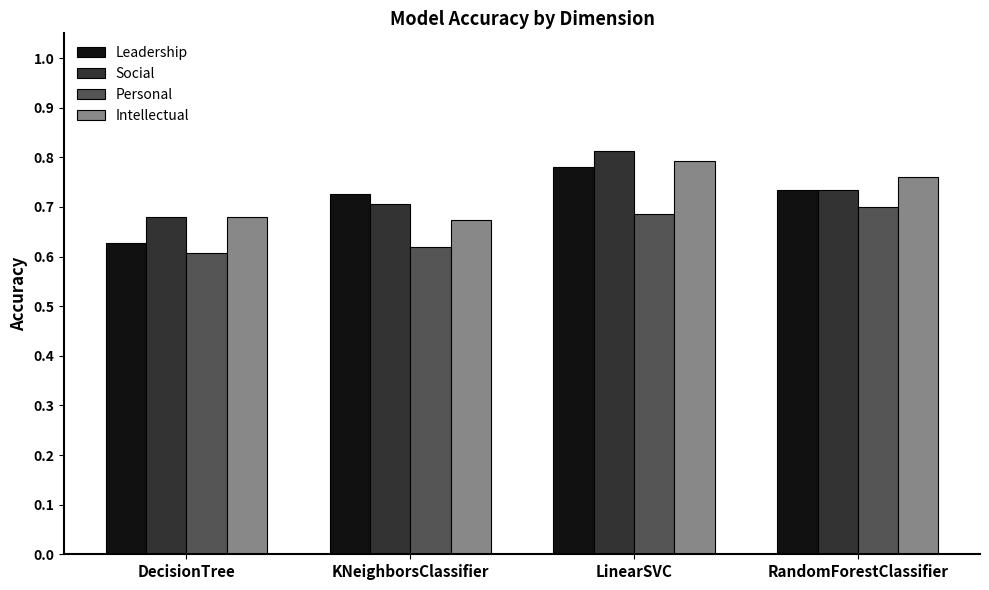

The Social series shows 0.7 at KNeighborsClassifier. True or false?

True